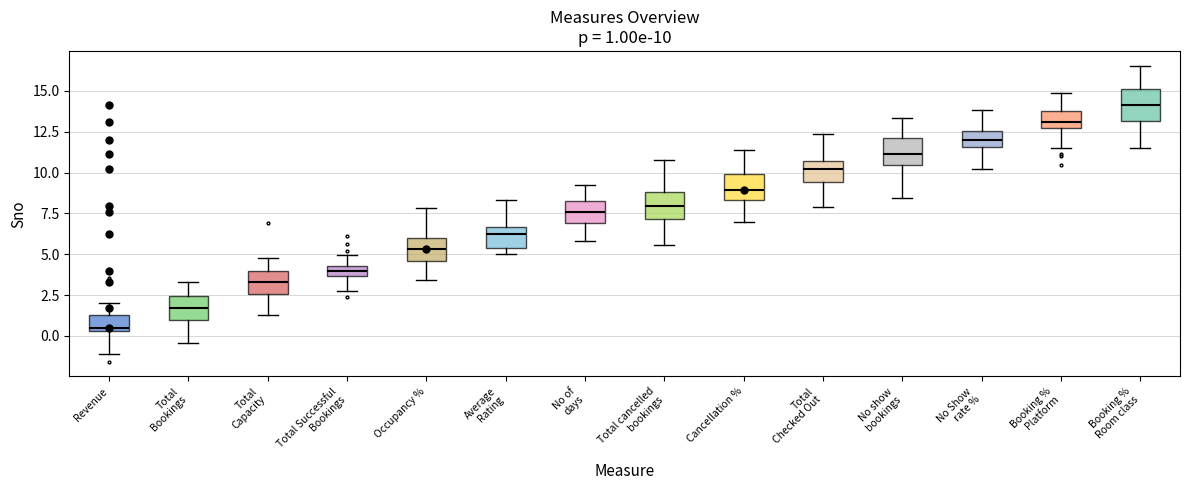

Which box's median line is the highest?

Booking % Room class